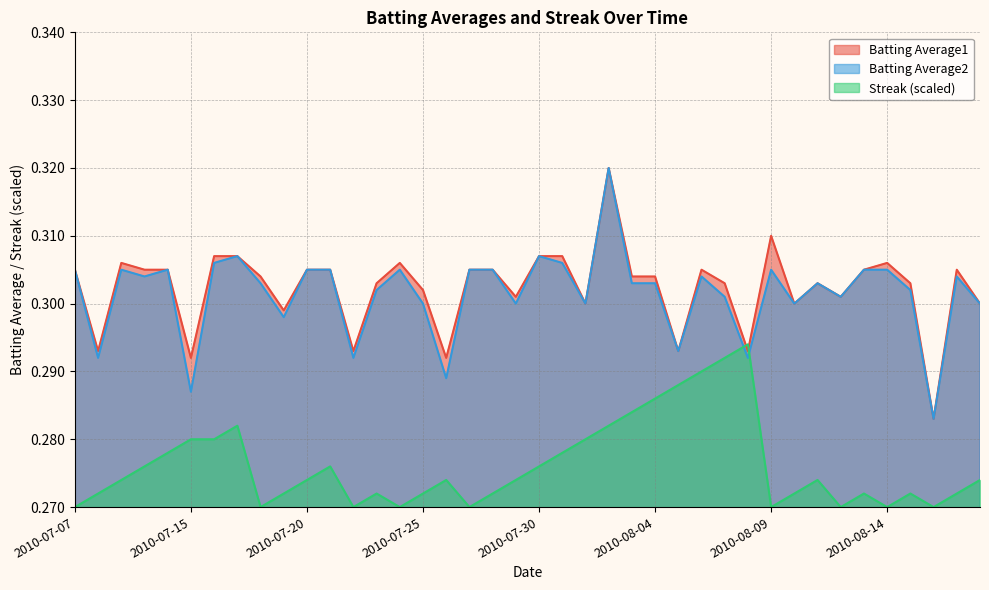

What is the smallest value displayed?

0.3